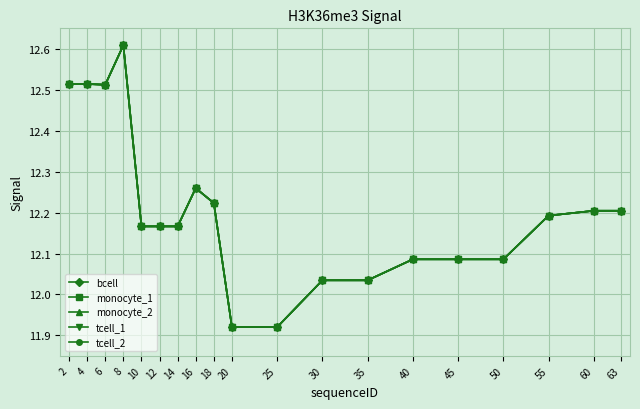

What value does the tcell_2 series have at 4?

12.5